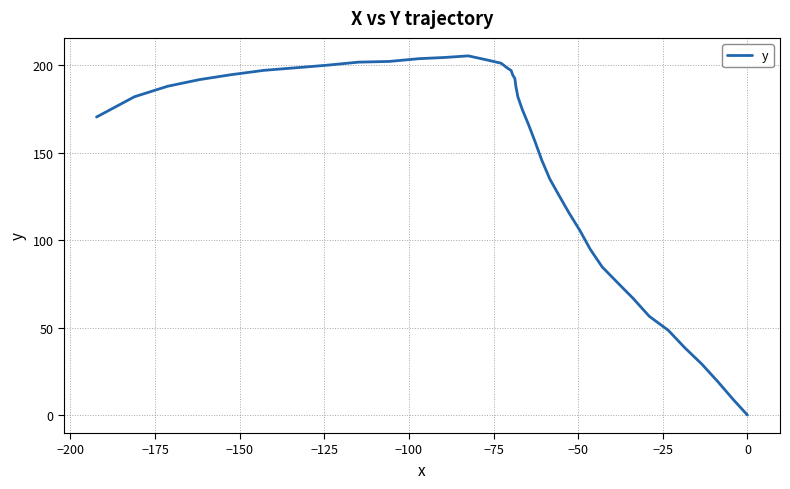

What is the maximum value shown in the chart?

205.5